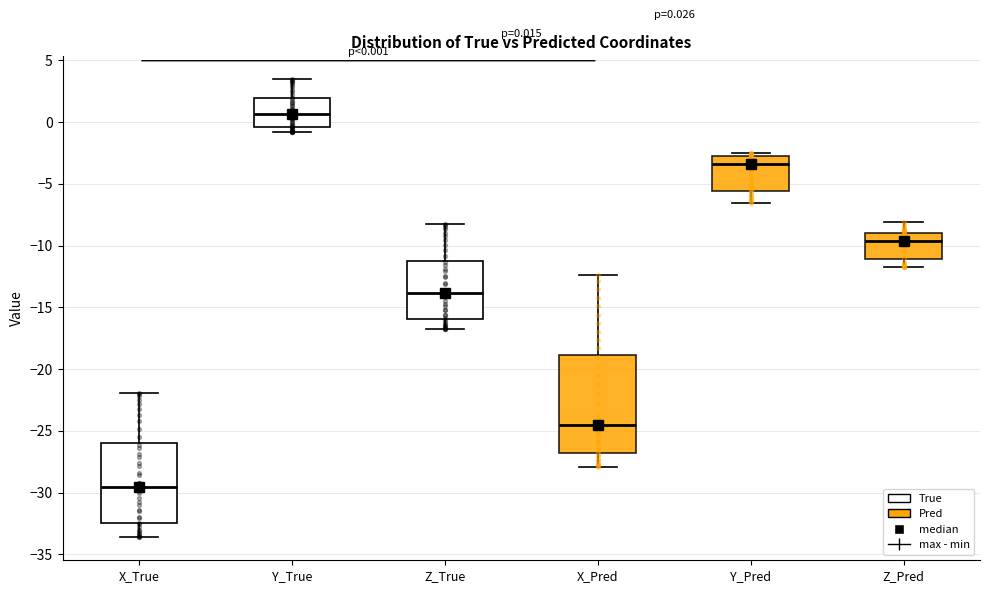

Which box has the lowest median line?

X_True